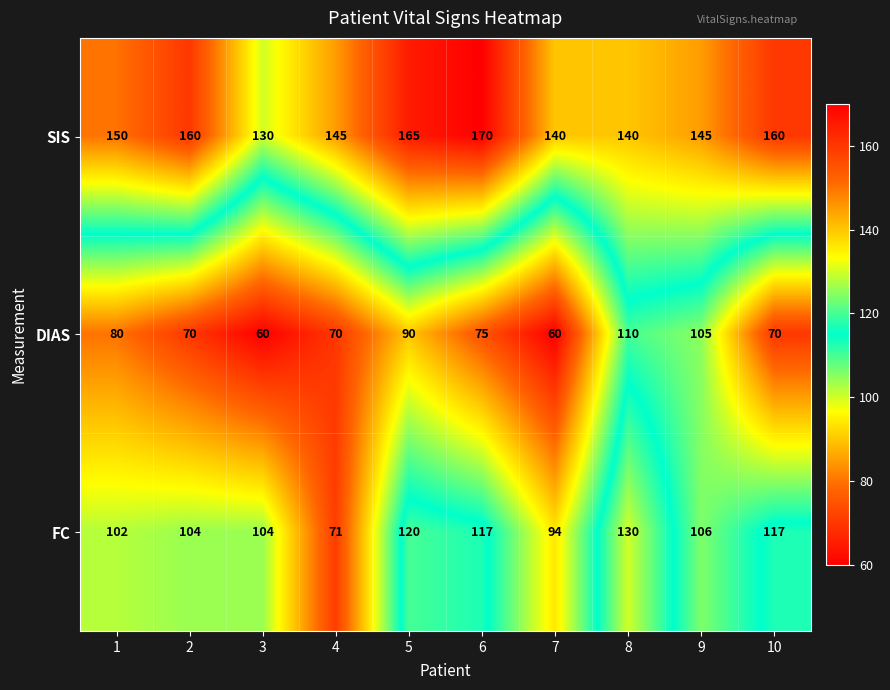

What is the difference between the highest and lowest values at 5?

75